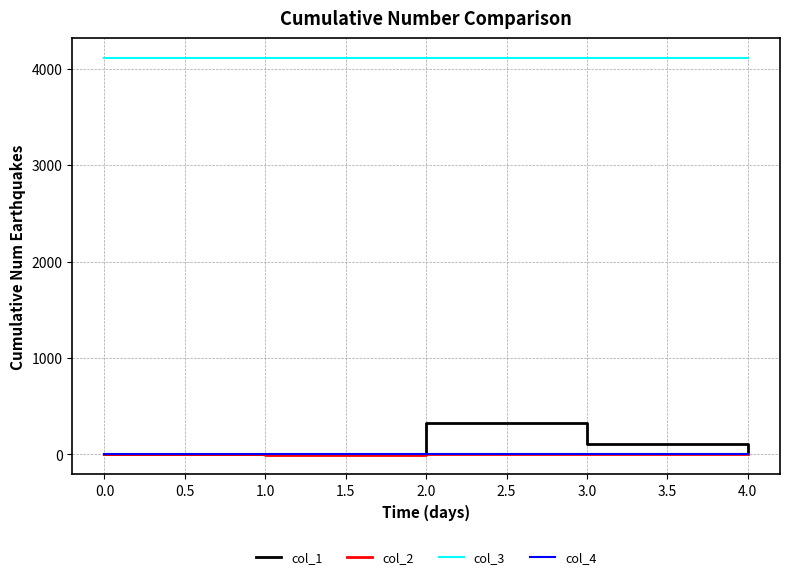

What is the maximum value shown in the chart?

4112.0